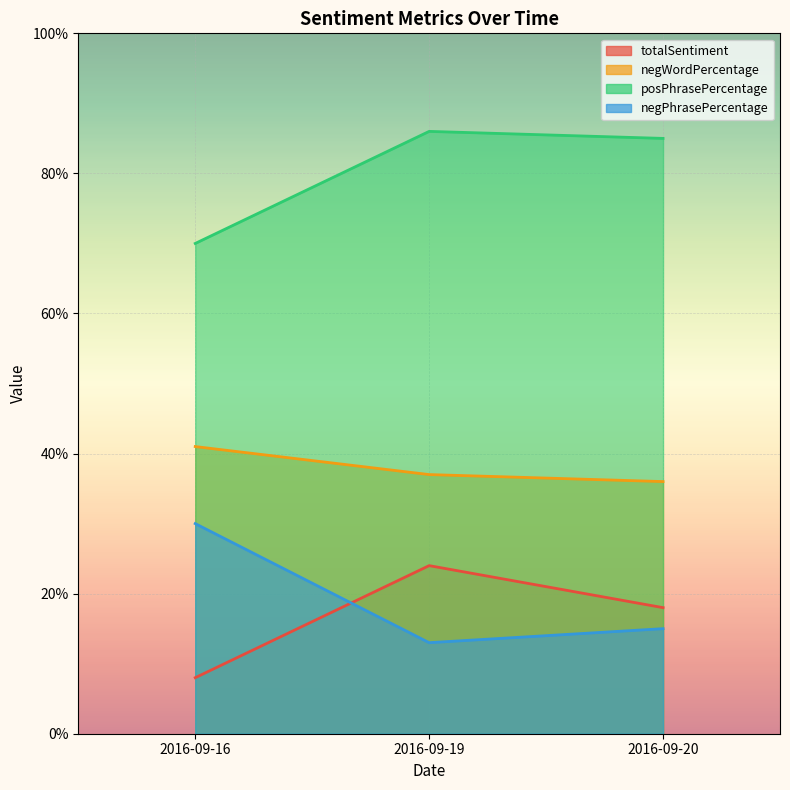

What are all the series names shown in the legend?

totalSentiment, negWordPercentage, posPhrasePercentage, negPhrasePercentage